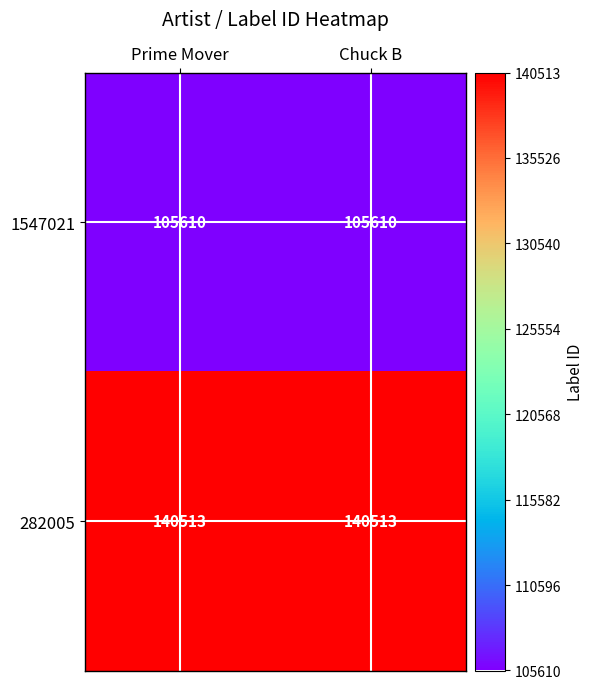

What value does the 282005 series have at Chuck B?

140513